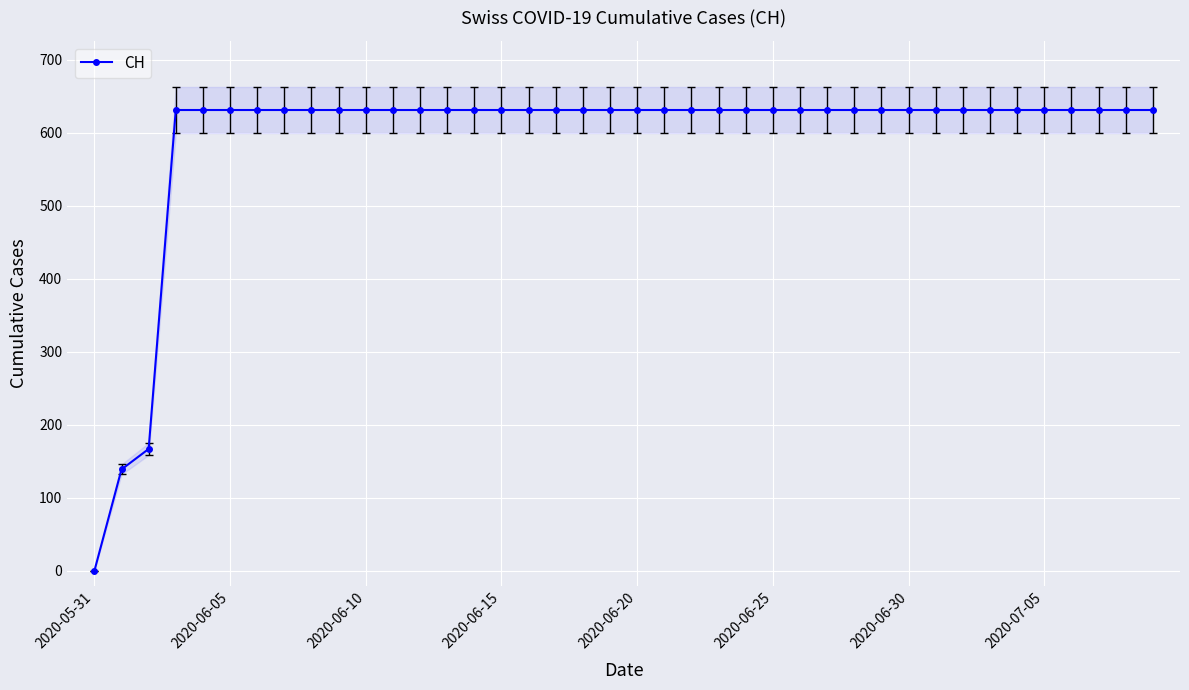

The chart shows a value of 397 at 2020-05-31. True or false?

False